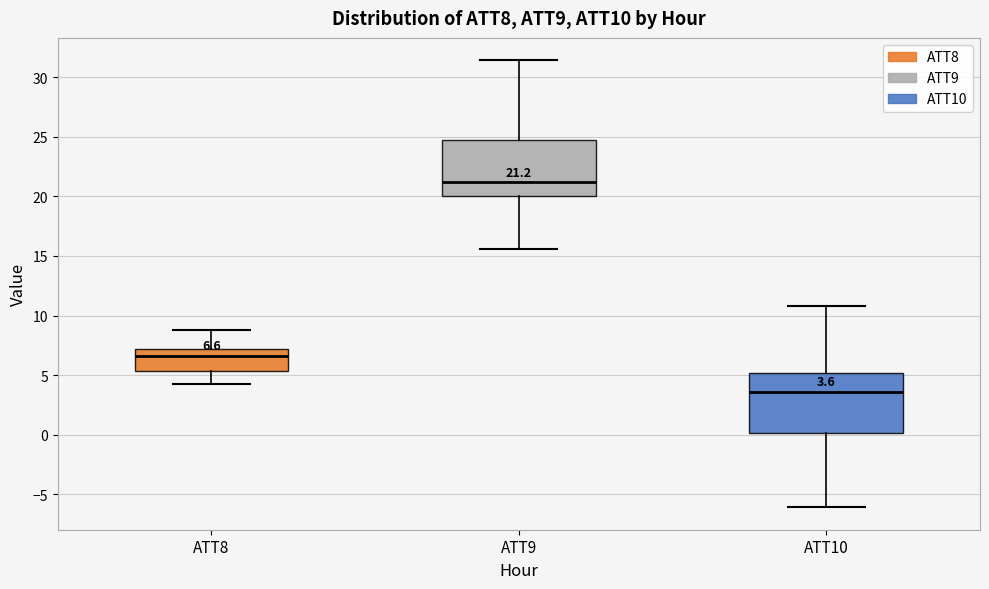

Which box's median line is the lowest?

ATT10